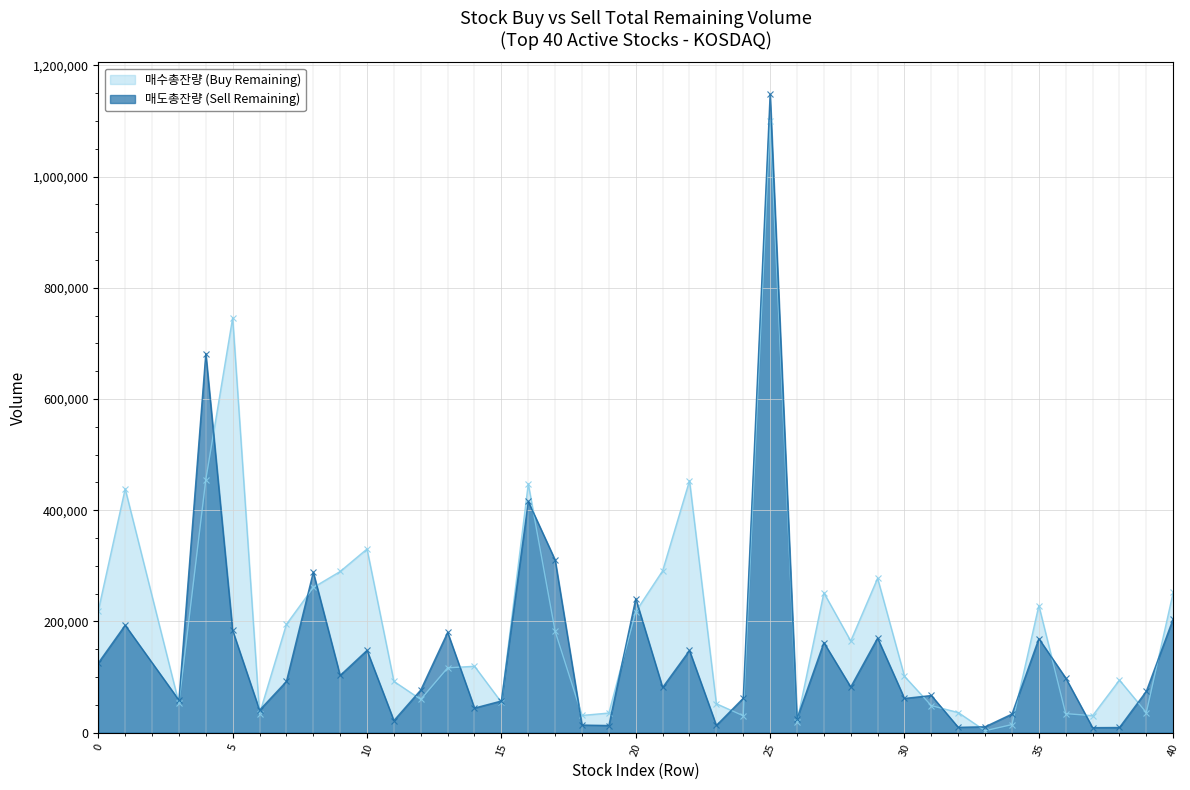

At which category does 매수총잔량 reach its first local peak?

1